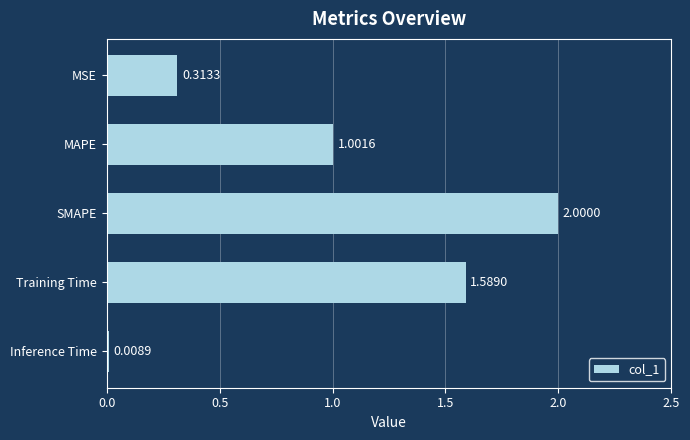

Does the chart contain stacked bars?

No